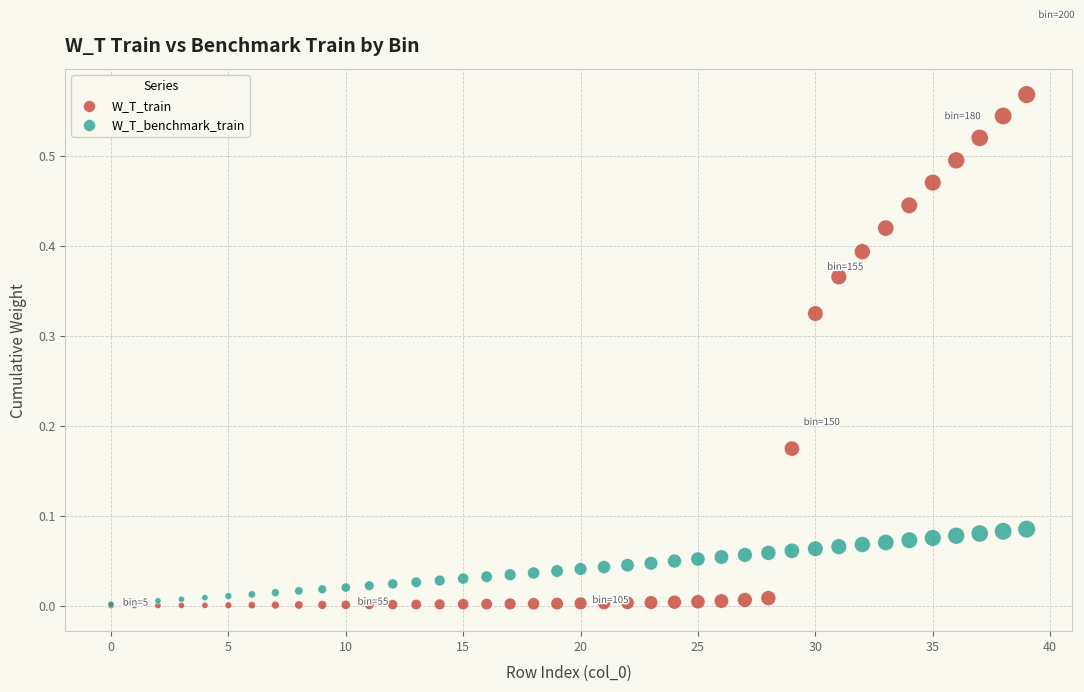

What are all the series names shown in the legend?

W_T_train, W_T_benchmark_train